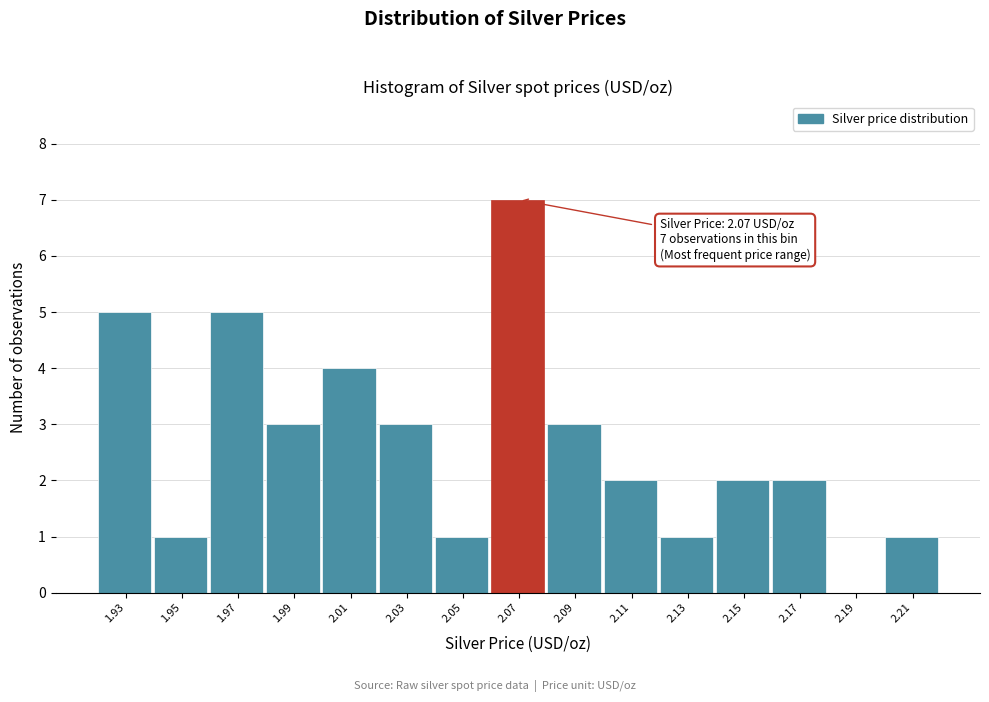

Reading left to right, what are all the values shown in this chart?

1.93=5	1.95=1	1.97=5	1.99=3	2.01=4	2.03=3	2.05=1	2.07=7	2.09=3	2.11=2	2.13=1	2.15=2	2.17=2	2.19=0	2.21=1